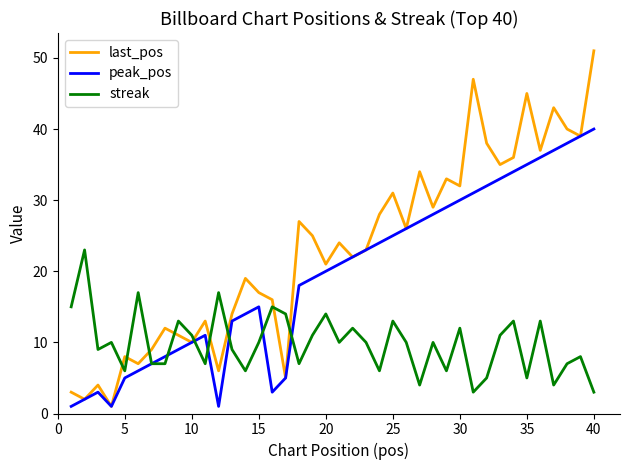

What is the sum of all streak values?

393